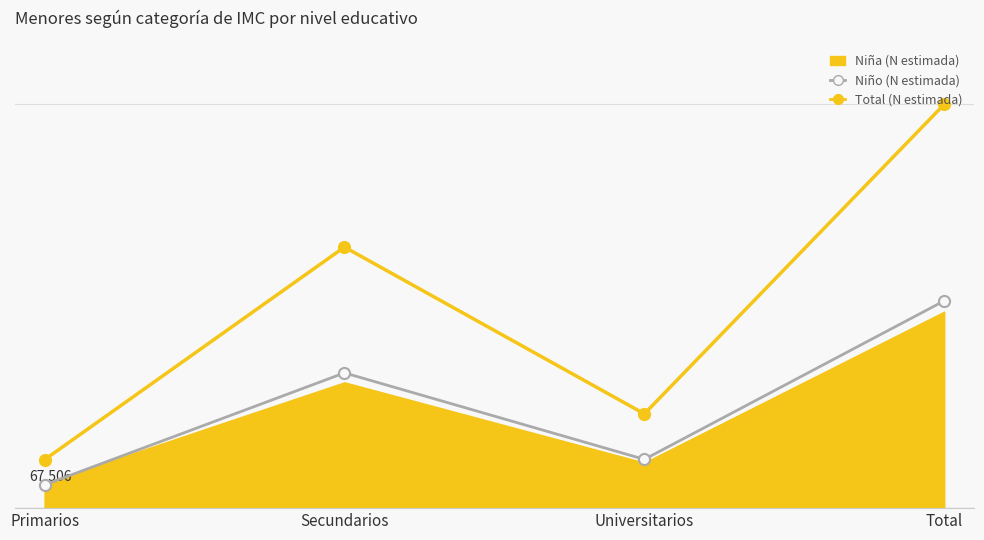

True or false: Total (N estimada) and Niño (N estimada) intersect in this chart.

False